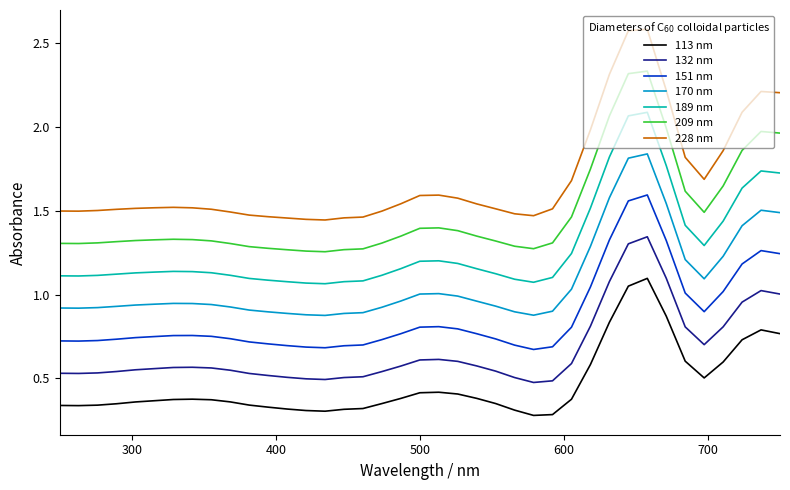

Rank the series by their average value, from highest to lowest.

228 nm, 209 nm, 189 nm, 170 nm, 151 nm, 132 nm, 113 nm